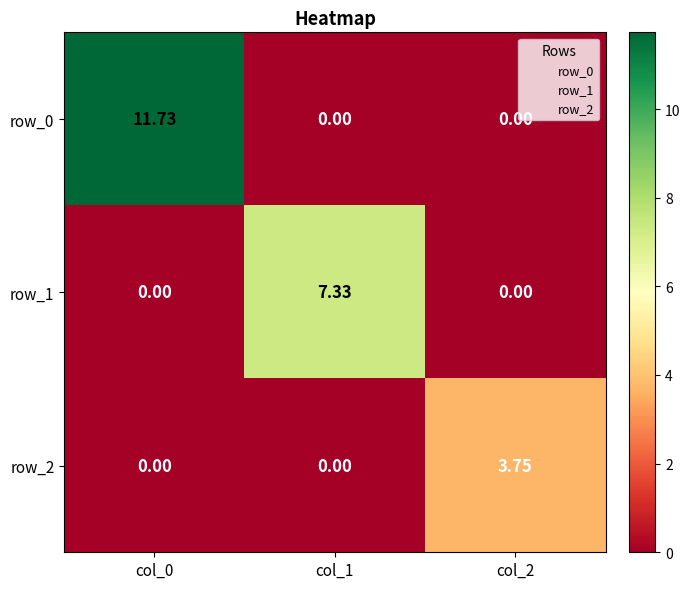

Is it true that row_2 equals 3.7 at col_2?

True